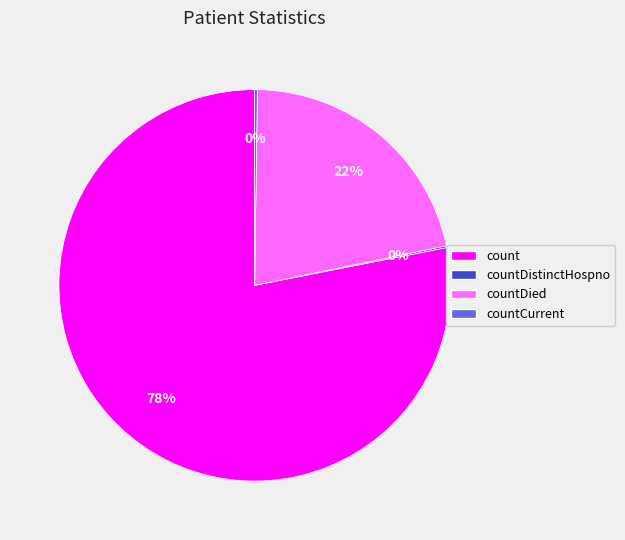

What is the ratio of the value at countDied to the value at count?

0.3